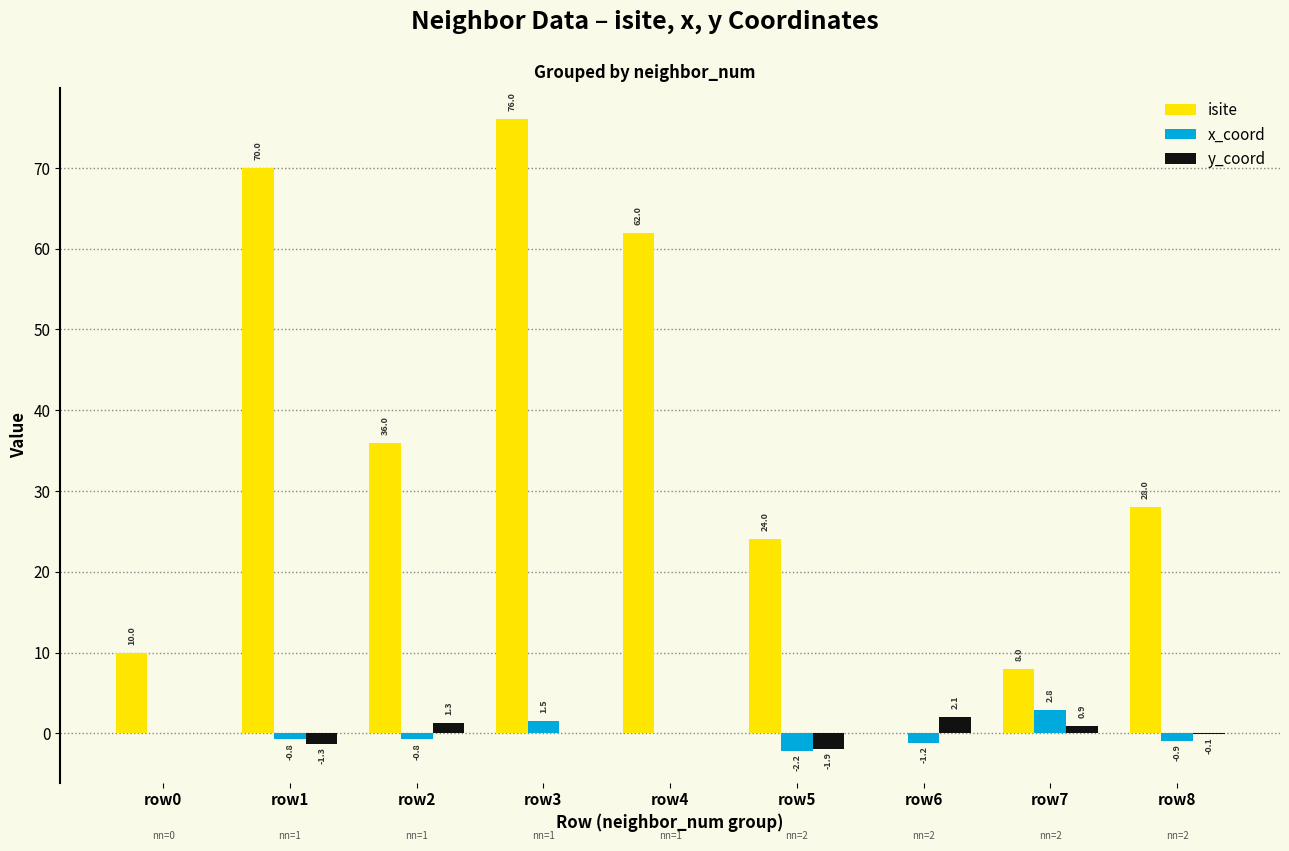

What is the highest value of the y_coord series?

2.1